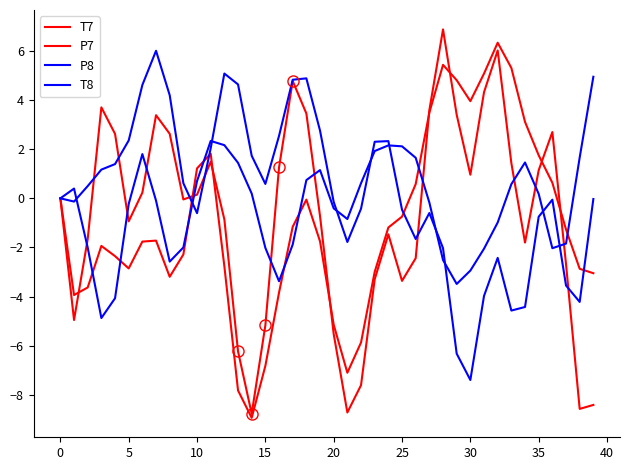

After their last crossing, which series has the higher values: T7 or P7?

P7